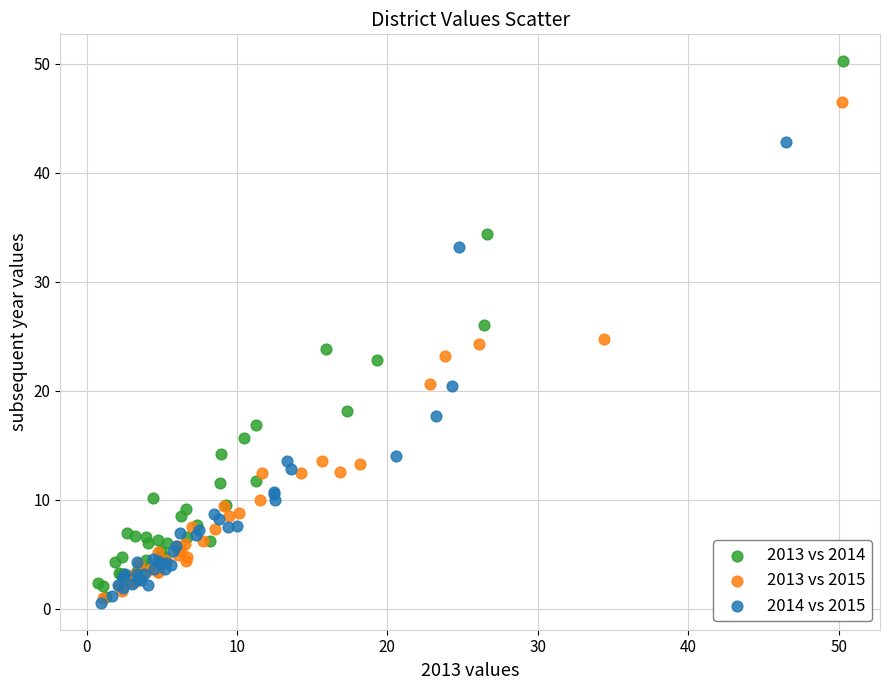

Which series has the widest spread of Y values?

2013 vs 2014